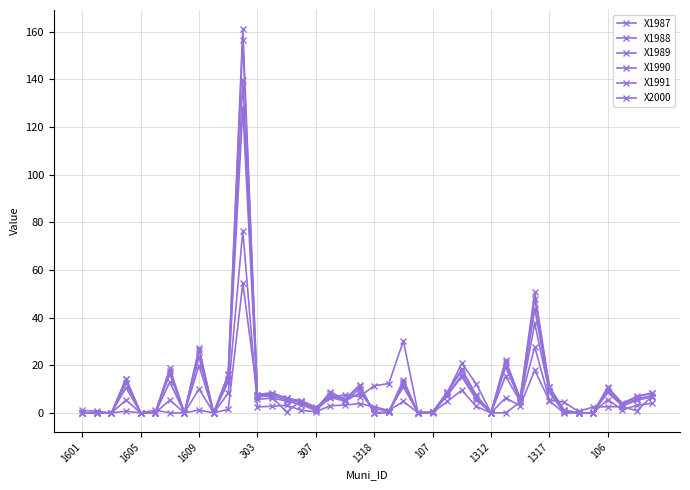

Which series has the largest total across all categories?

X1989